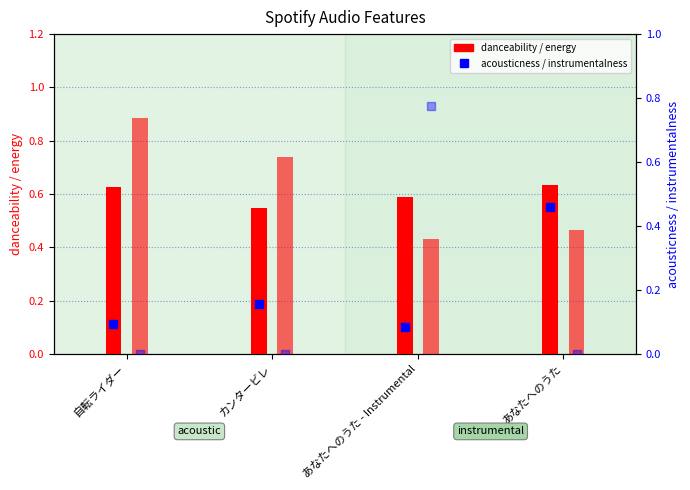

Is the value of acousticness at あなたへのうた - Instrumental greater than the value of instrumentalness at カンタービレ?

Yes